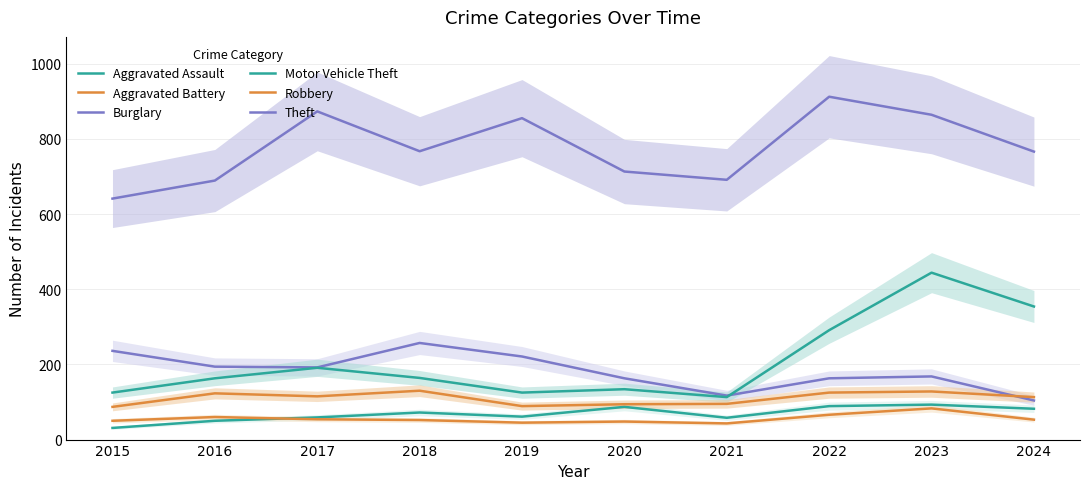

Is this an area chart (filled region under the line)?

No